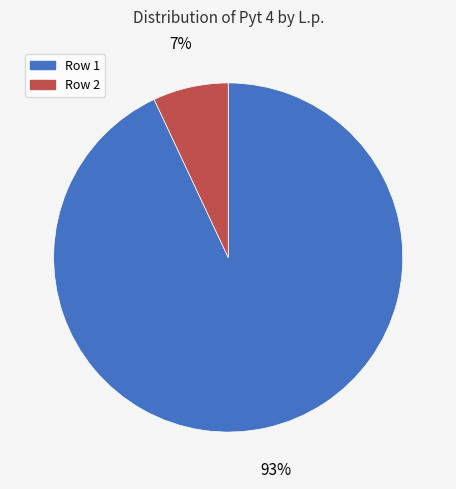

To the nearest percent, what percentage of the pie is Row 2?

7%